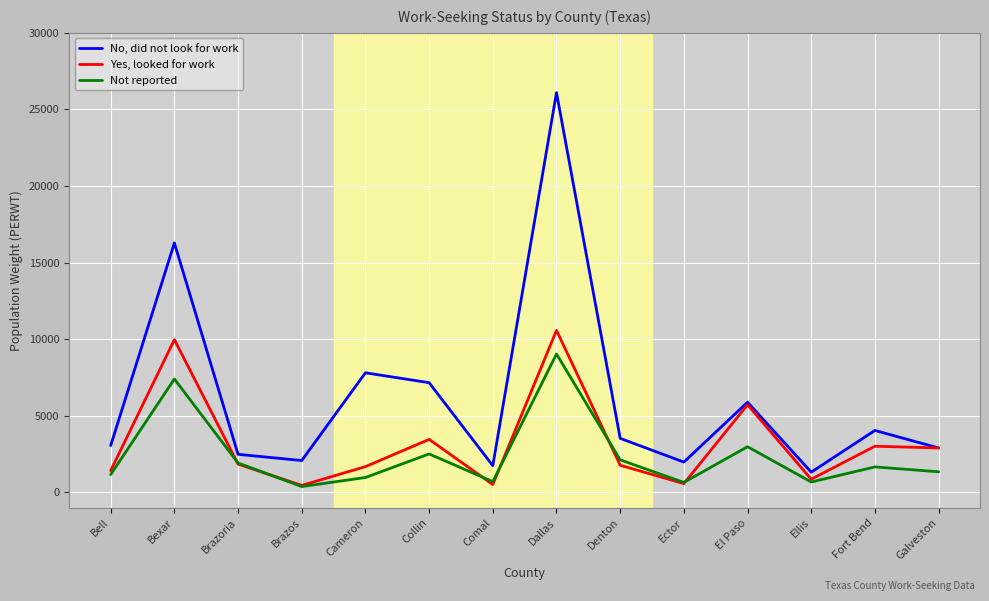

What is the maximum value shown in the chart?

26101